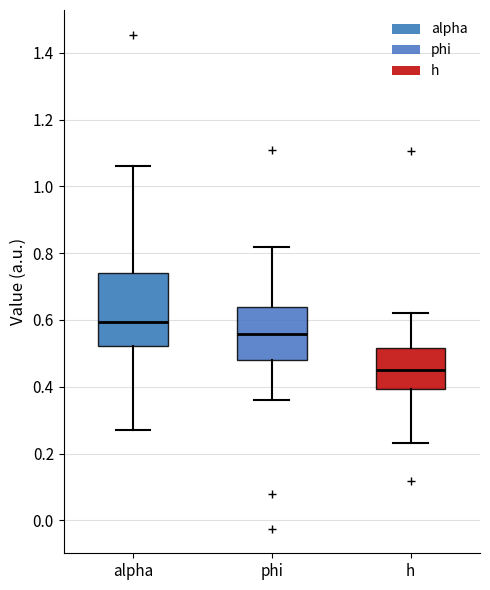

Which box has the lowest median line?

h